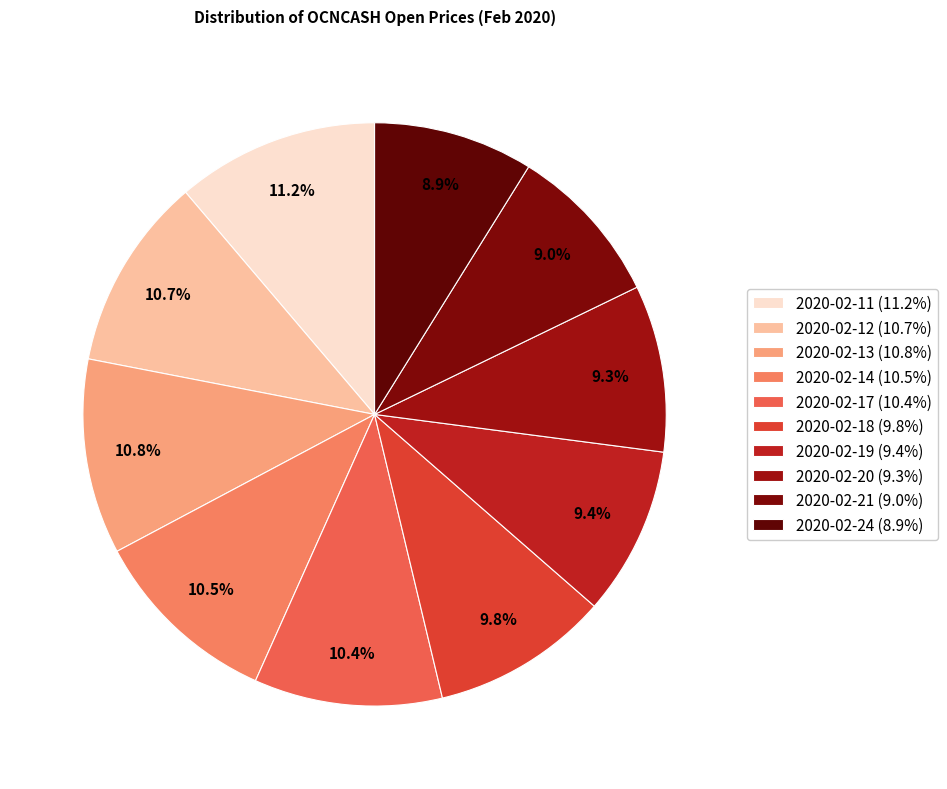

Which slice is the smallest?

2020-02-24